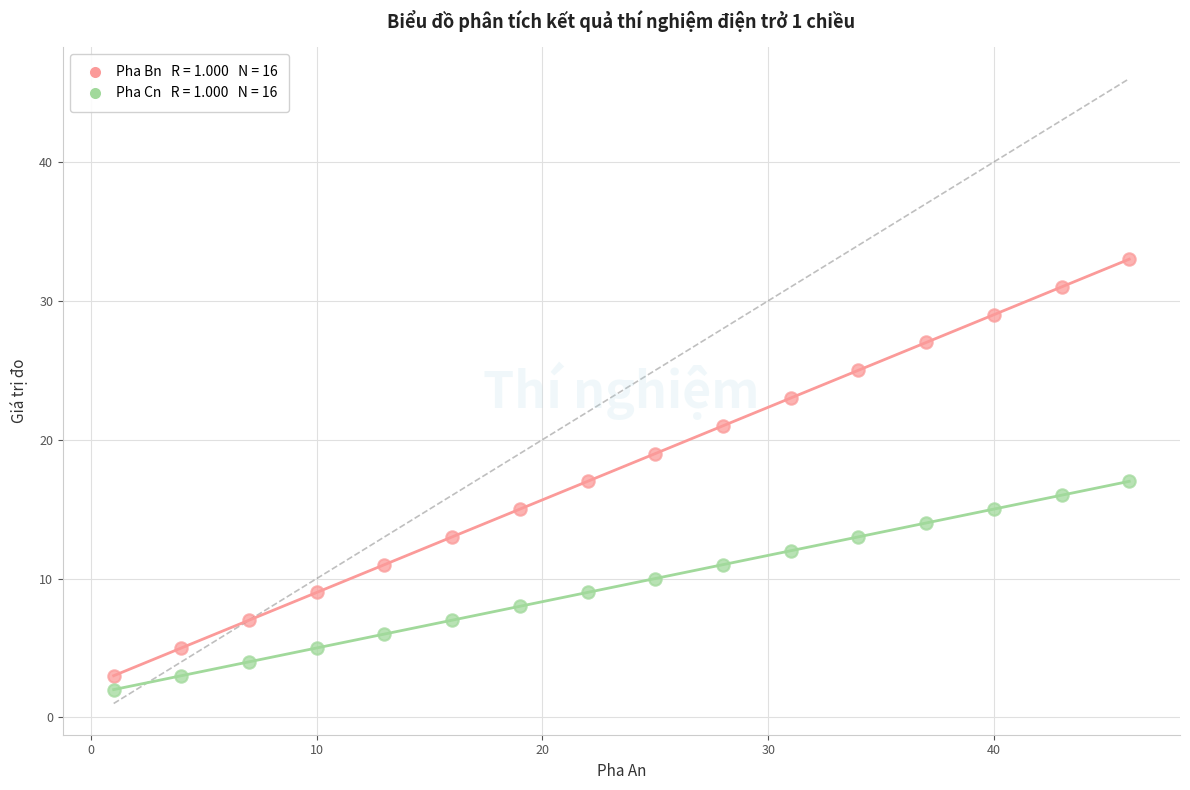

Across all data points, what is the range of Y values (max minus min)?

31